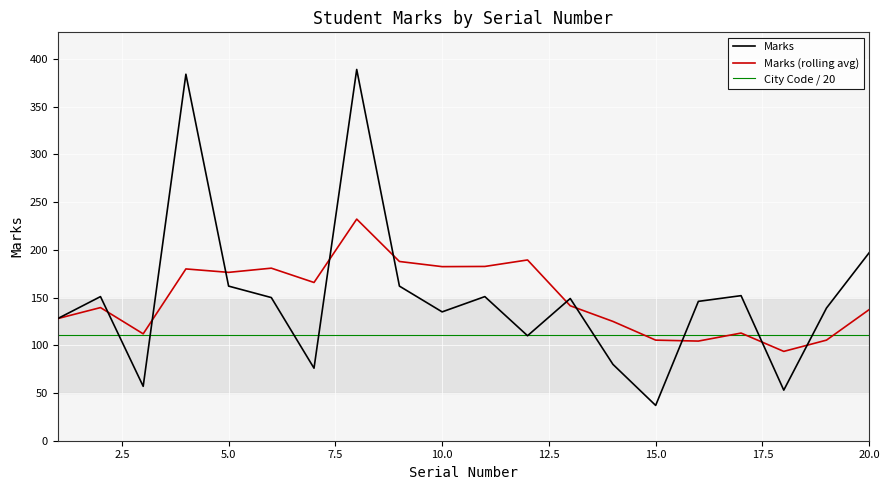

What is the sum of all Marks values?

3008.0